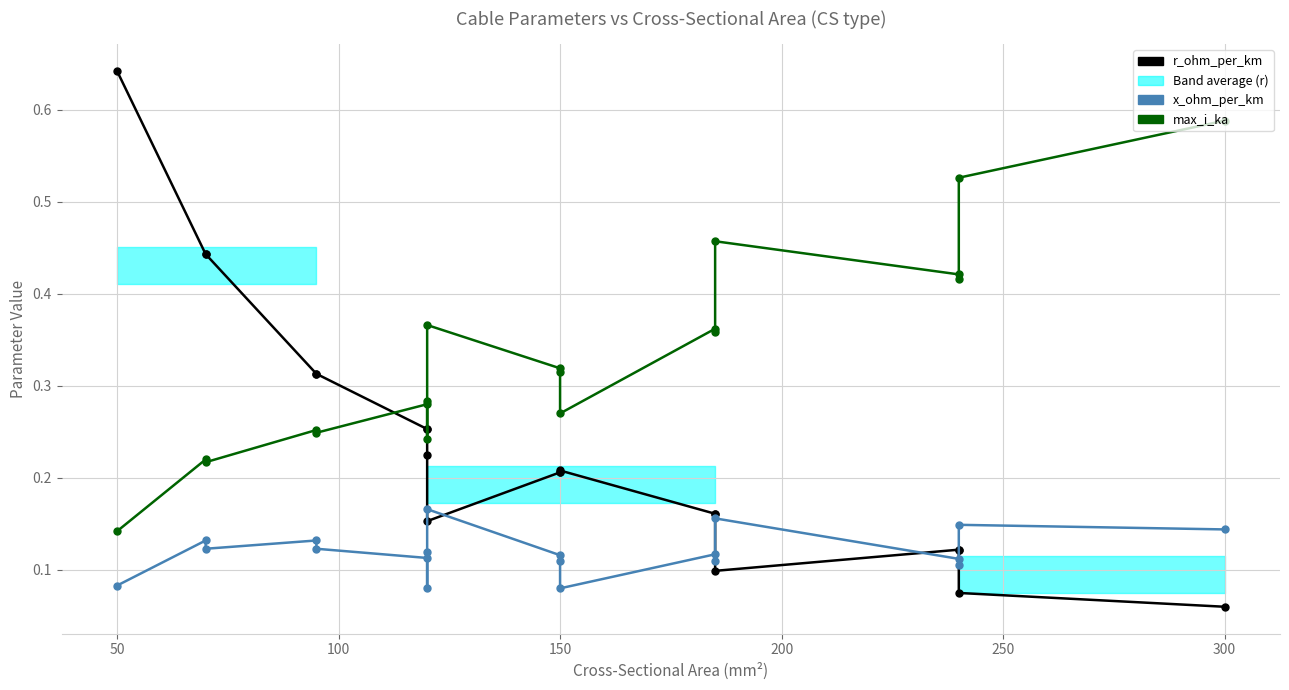

Does the chart have visible grid lines?

Yes